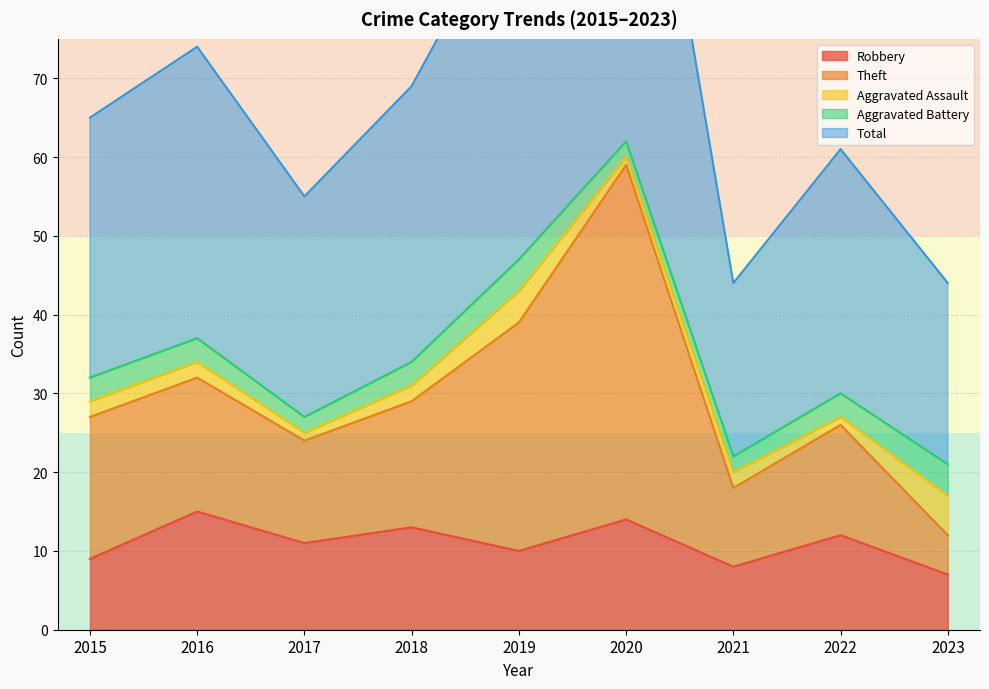

What is the sum of the Total values at 2021 and 2015?

109